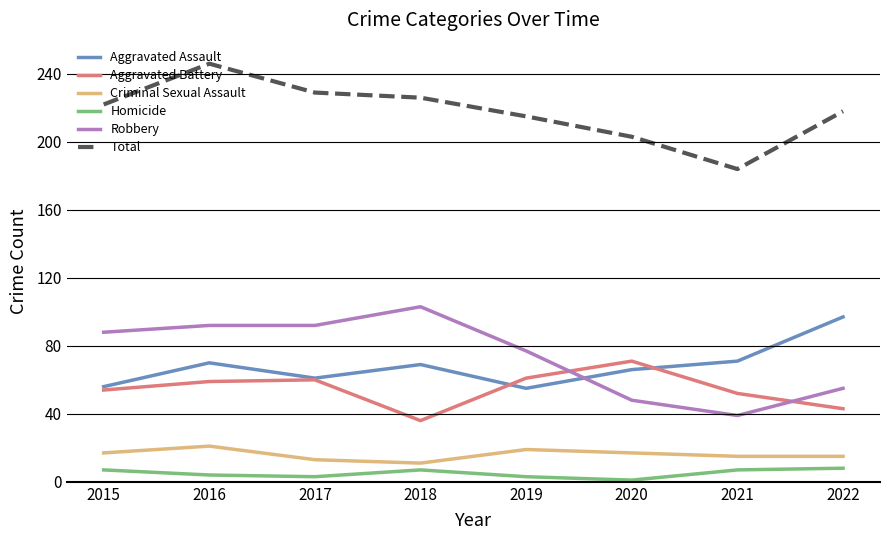

Is this an area chart (filled region under the line)?

No